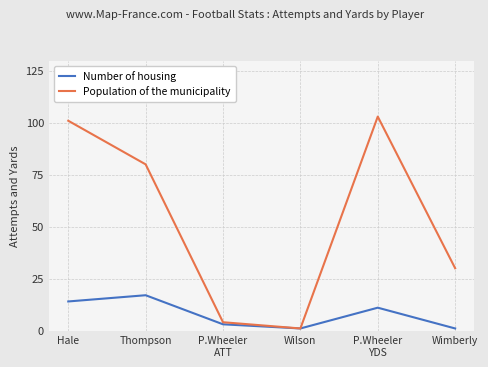

At how many categories does at least one series exceed 86?

2